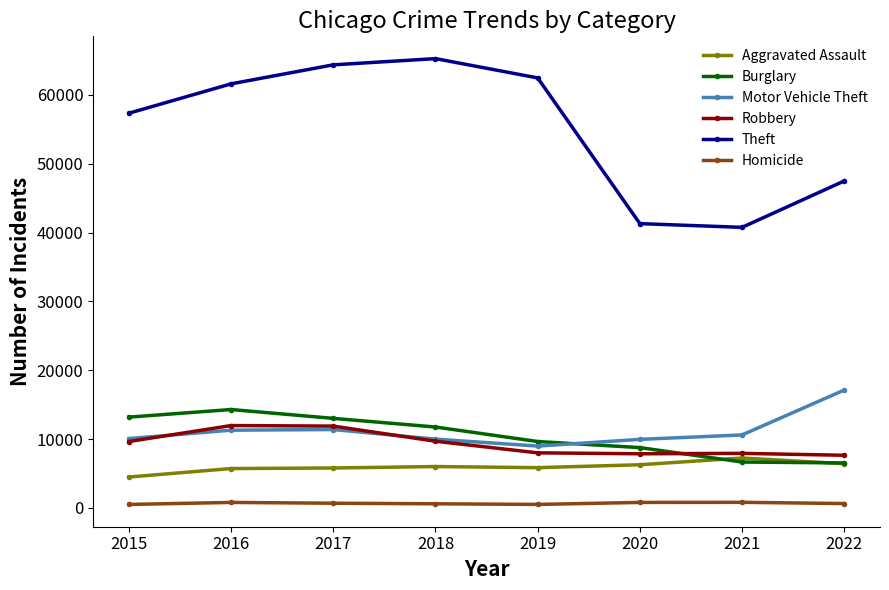

Which series changed the most between 2015 and 2020?

Theft